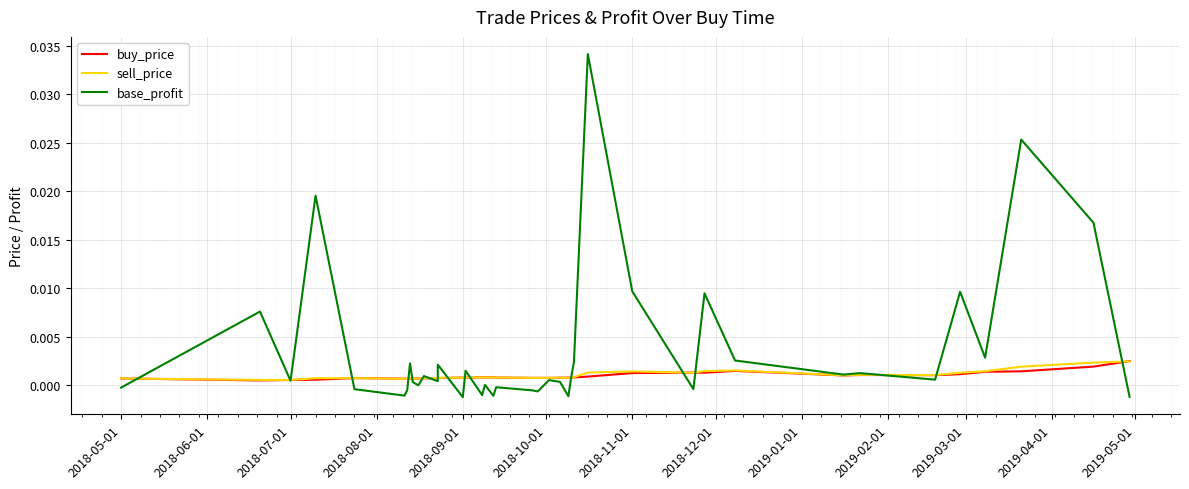

Which series has the largest total across all categories?

base_profit